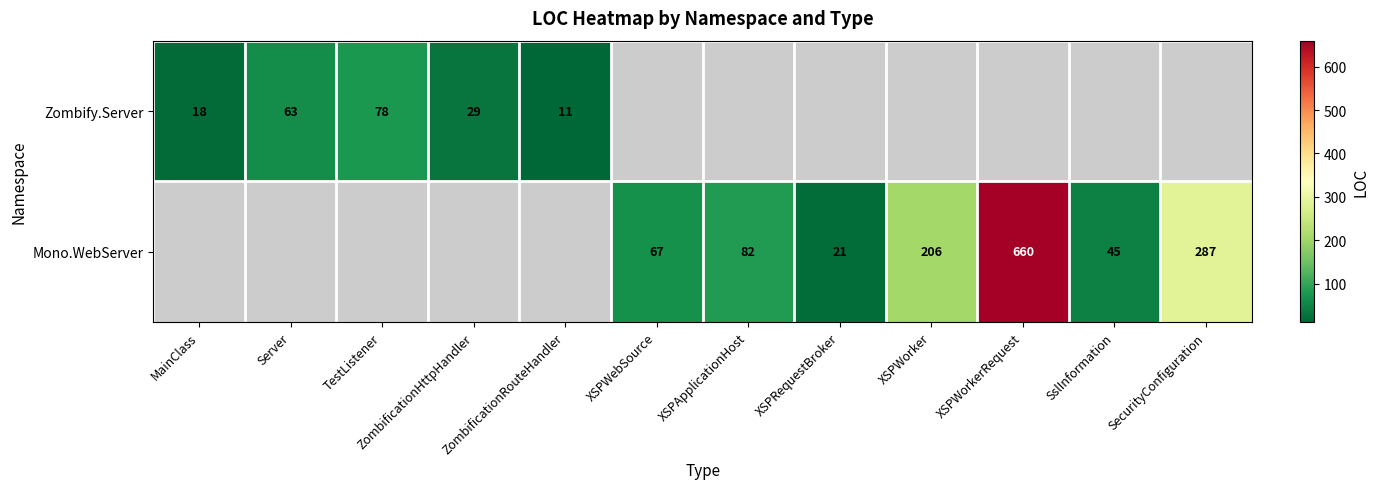

Is it true that Mono.WebServer equals 660 at XSPWorkerRequest?

True